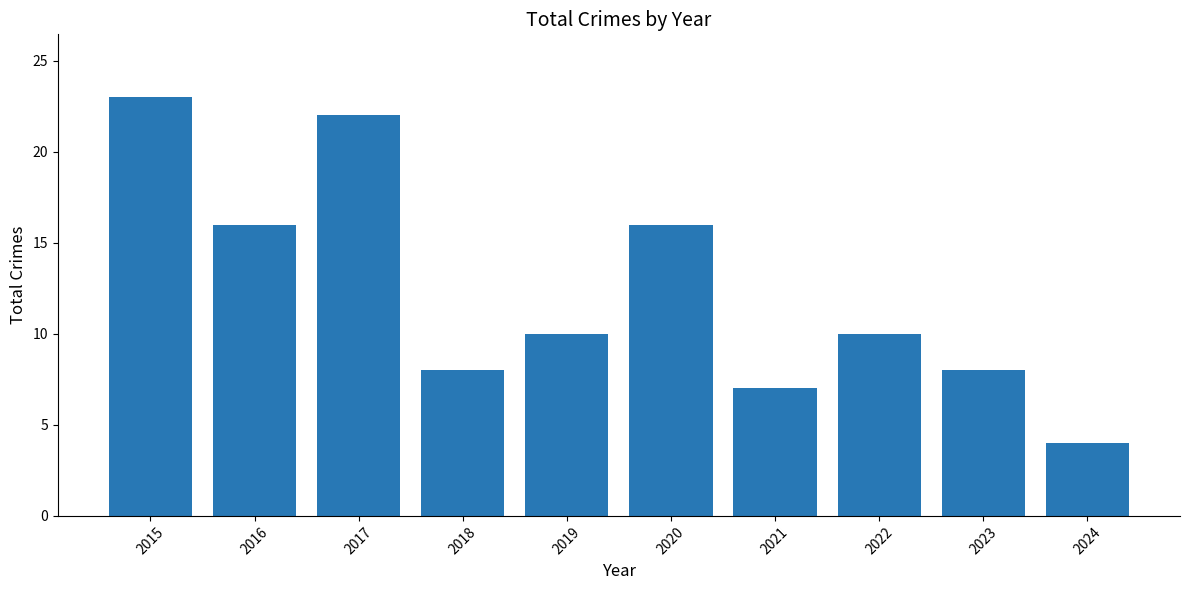

What is the change in value from 2017 to 2018?

-14